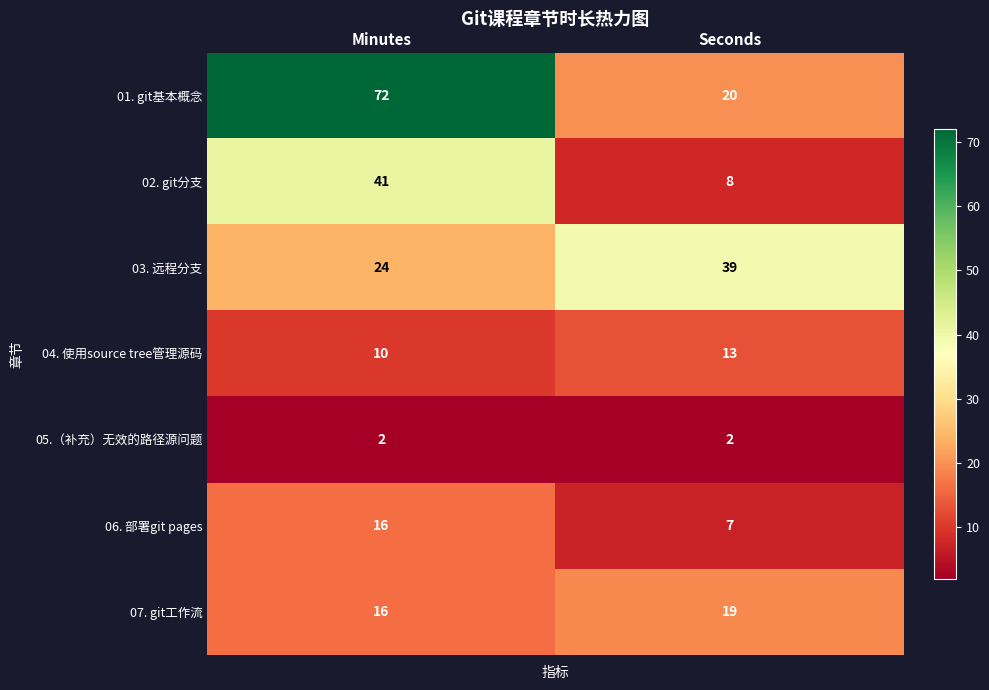

What is the average value of the 06. 部署git pages series?

12